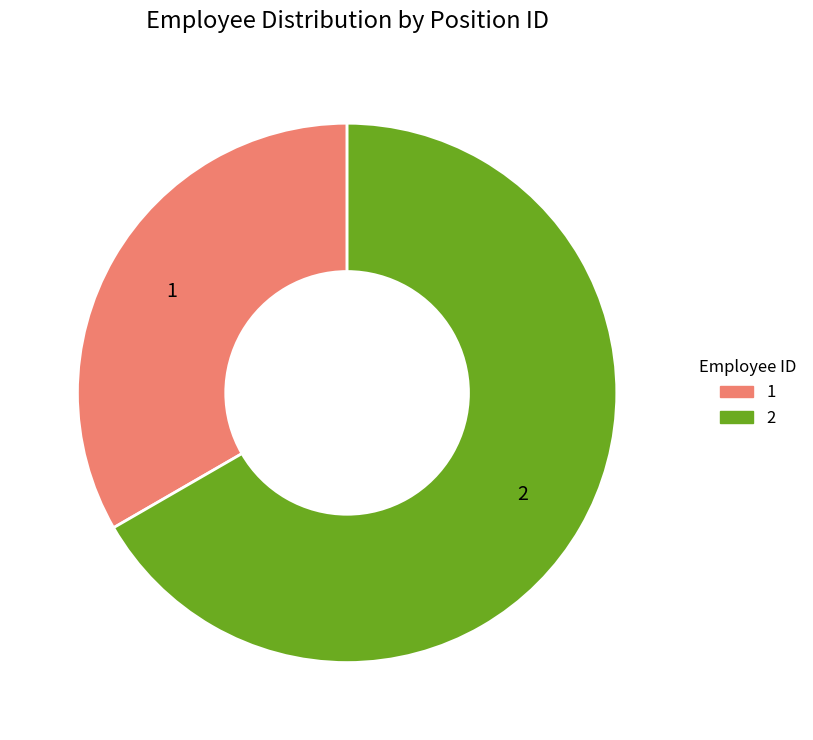

The 1 slice represents 33% of the pie. True or false?

True